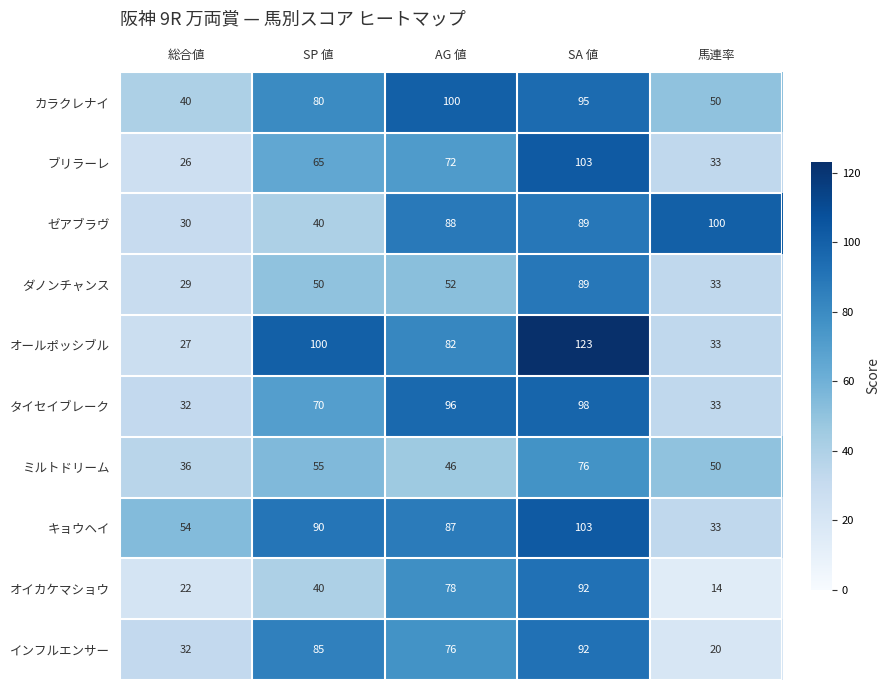

What is the highest value of the インフルエンサー series?

92